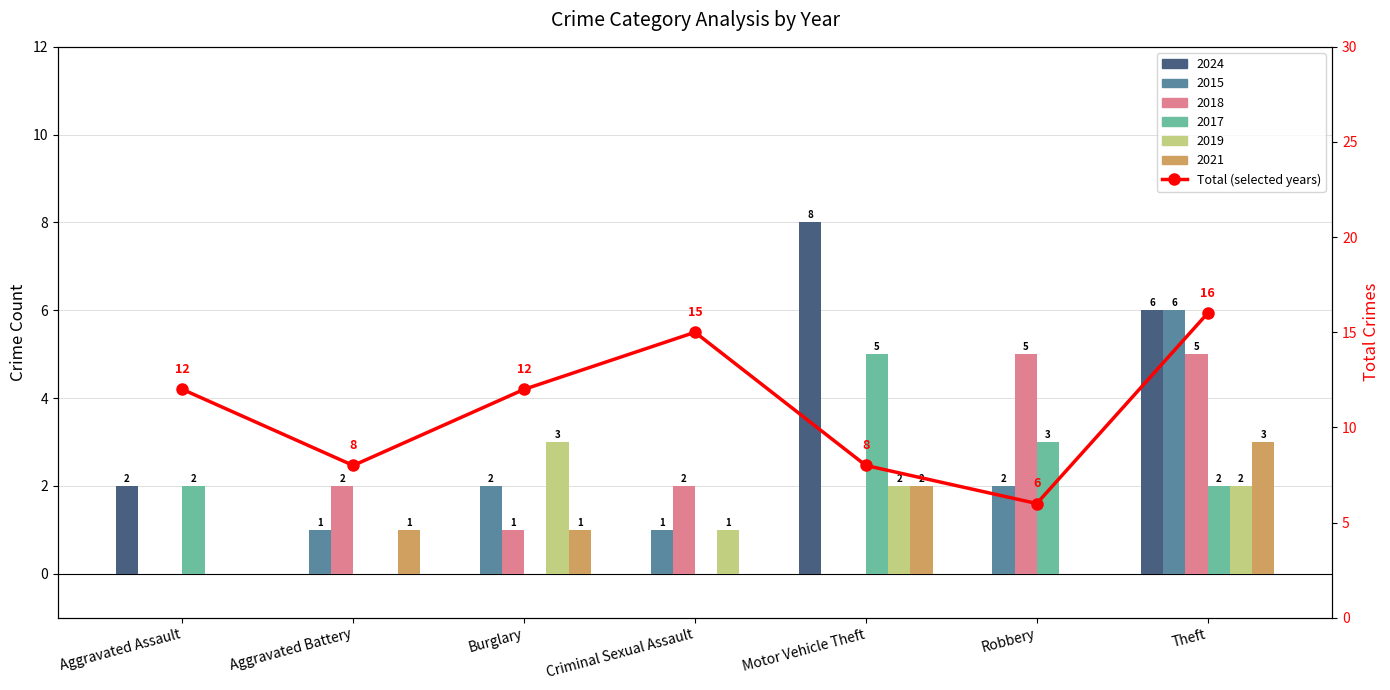

What is the label of the 5th bar from the left?

Motor Vehicle Theft